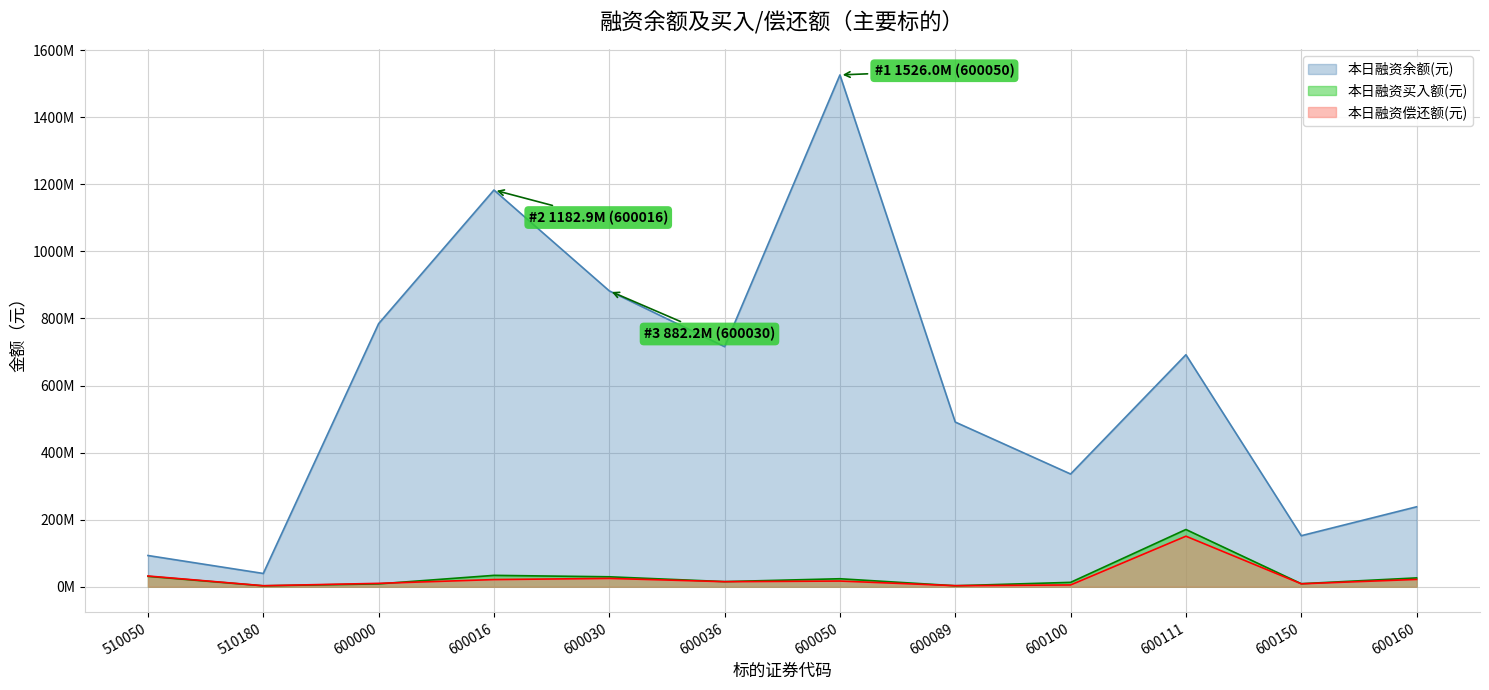

At which category does 本日融资余额(元) reach its first local valley?

510180